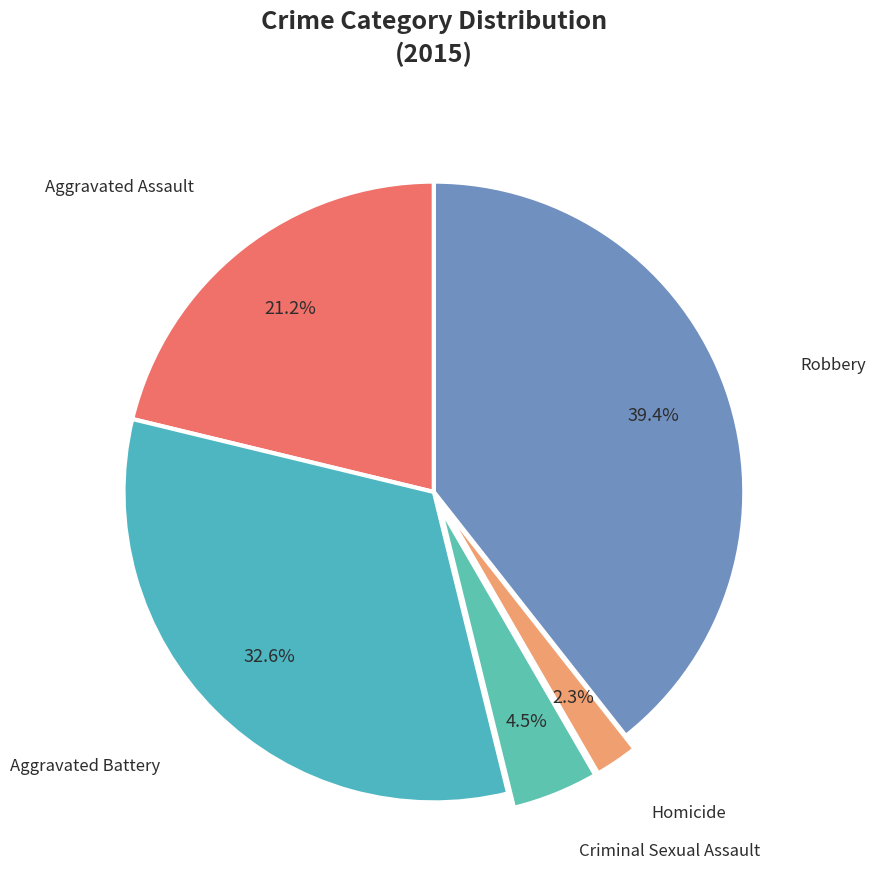

To the nearest percent, what percentage of the pie is Homicide?

2%